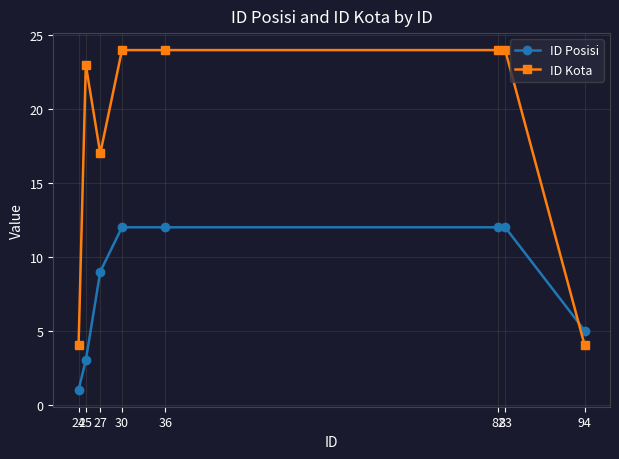

Does the chart display data point markers on the line(s)?

Yes